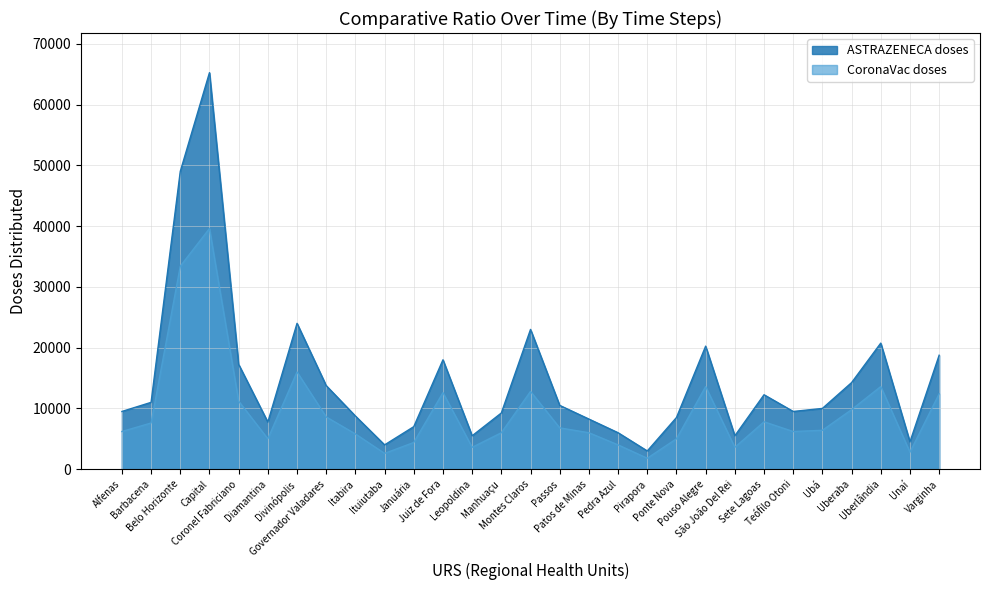

What is the difference between the CoronaVac doses values at Pedra Azul and Ponte Nova?

1000